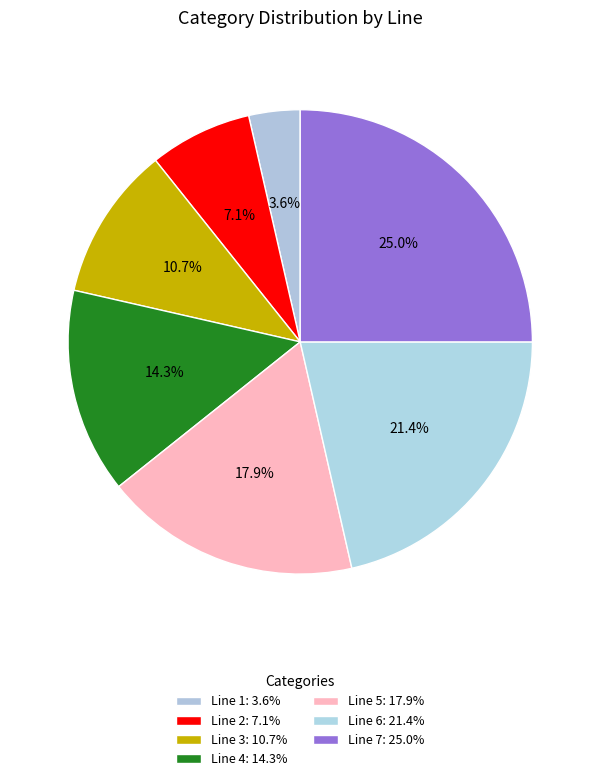

Does Line 5 account for over 50% of the chart?

No